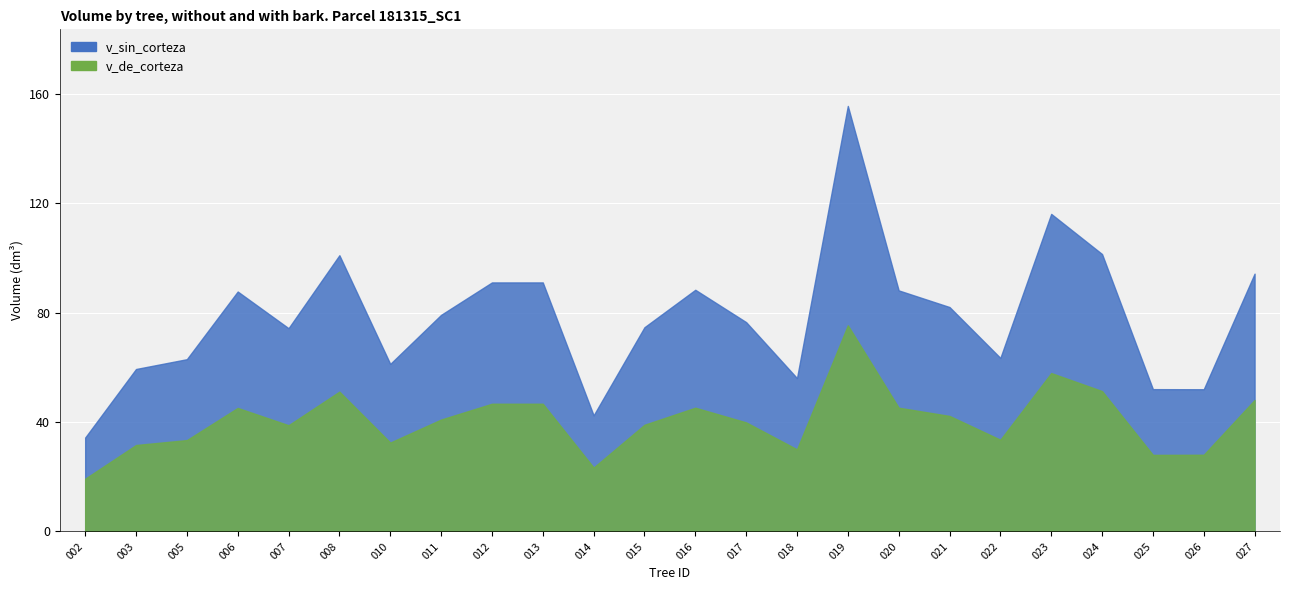

True or false: v_sin_corteza and v_de_corteza intersect in this chart.

False